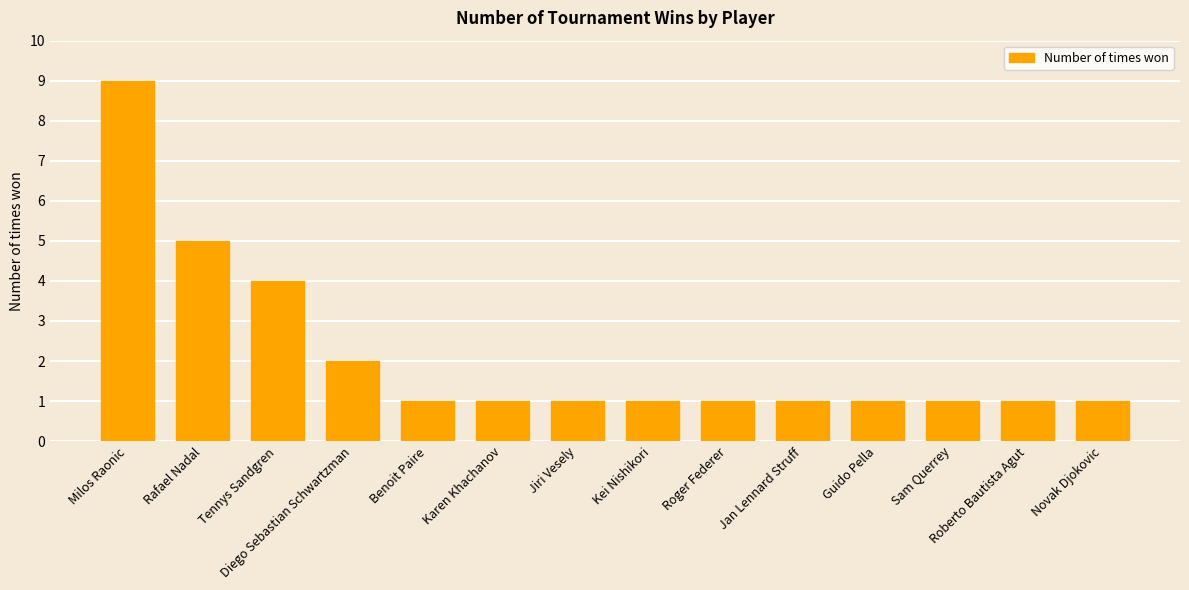

What is the difference between the second highest and second lowest values?

4